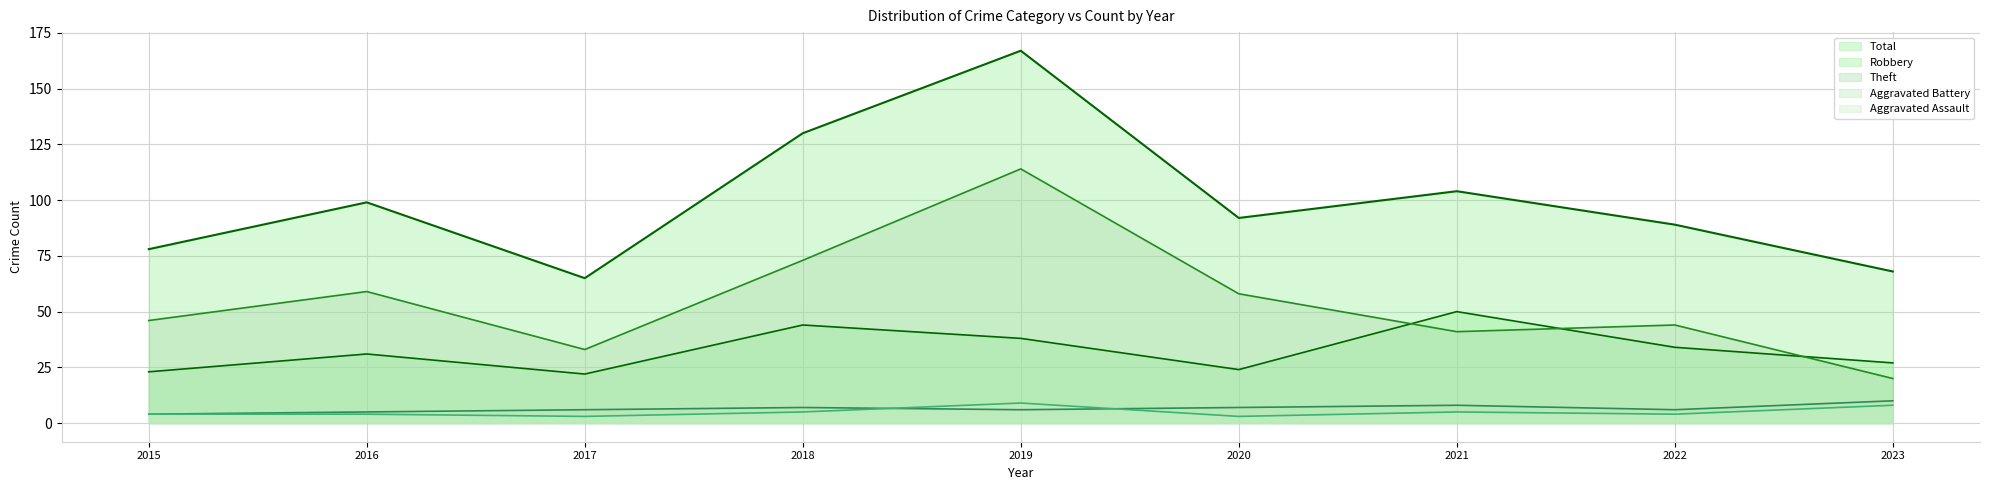

What is the difference between the Aggravated Assault values at 2020 and 2018?

2